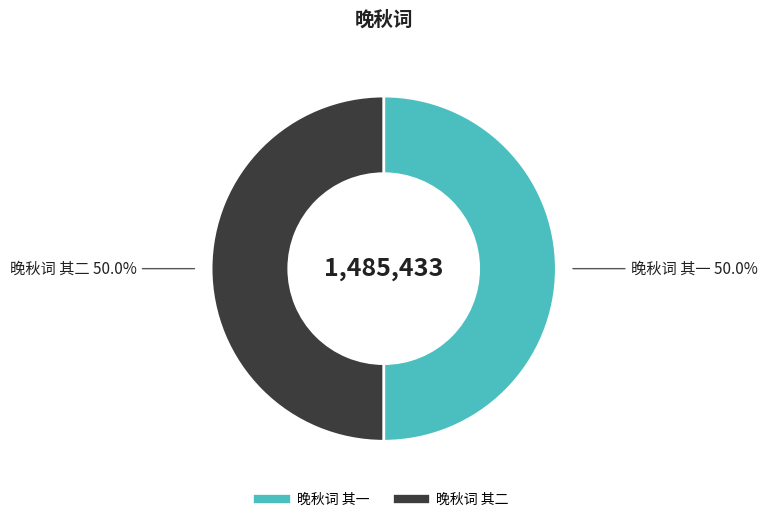

What percentage is the 晚秋词 其二 slice, to the nearest percent?

50%